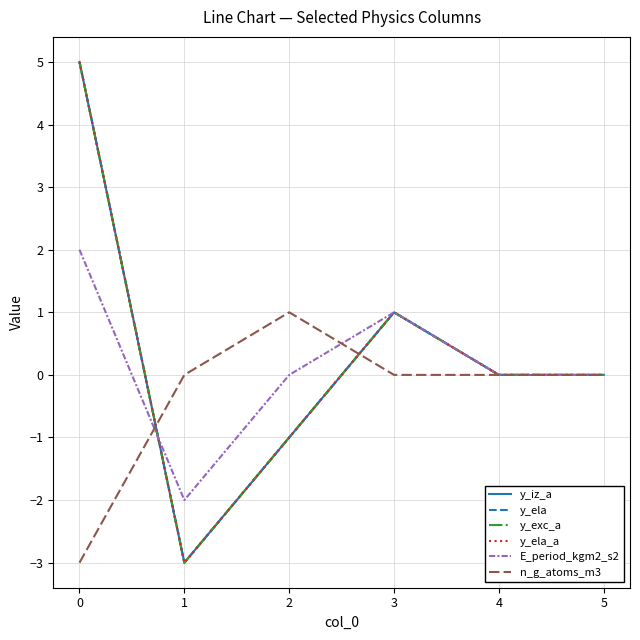

Does the chart have visible grid lines?

Yes